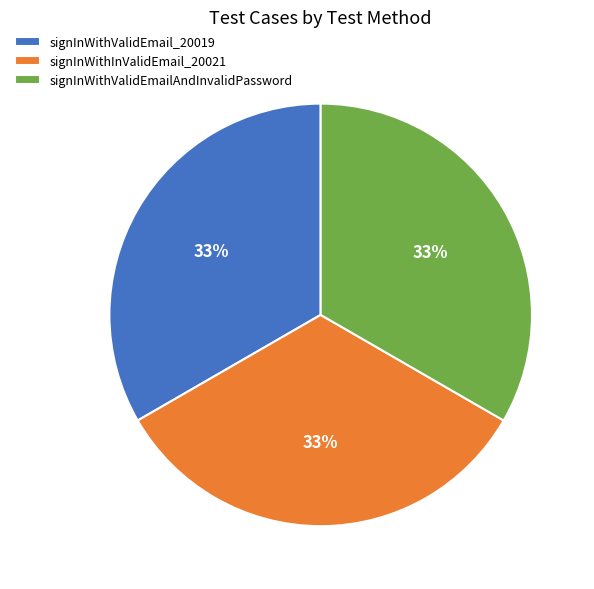

Do signInWithValidEmailAndInvalidPassword and signInWithValidEmail_20019 together represent more than half of the pie?

Yes